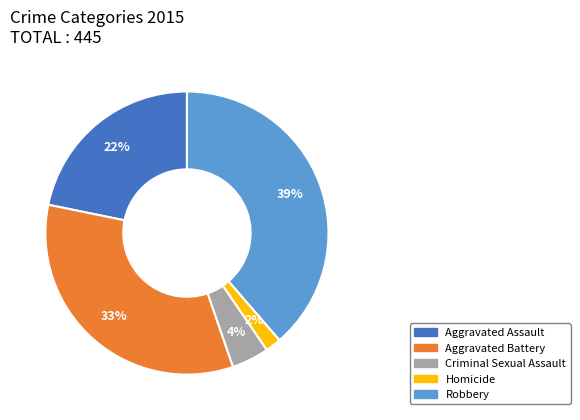

Does any single category account for the majority?

No